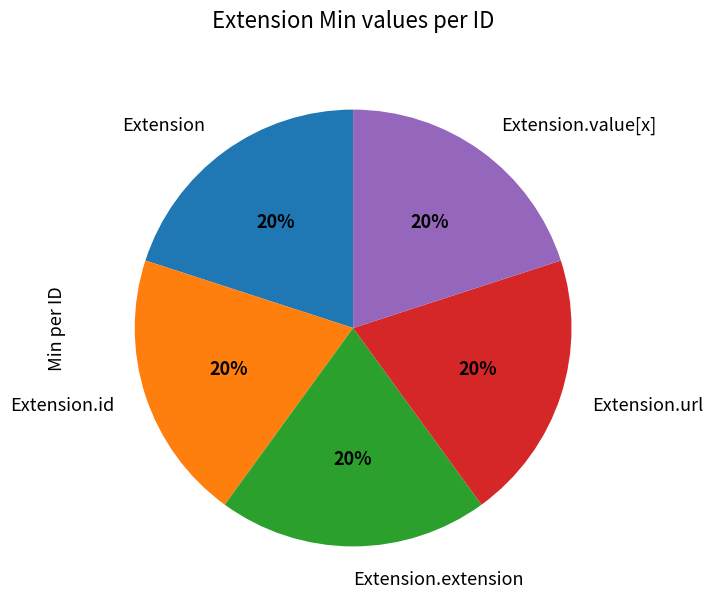

Is it true that Extension.id is 1% of the pie?

False